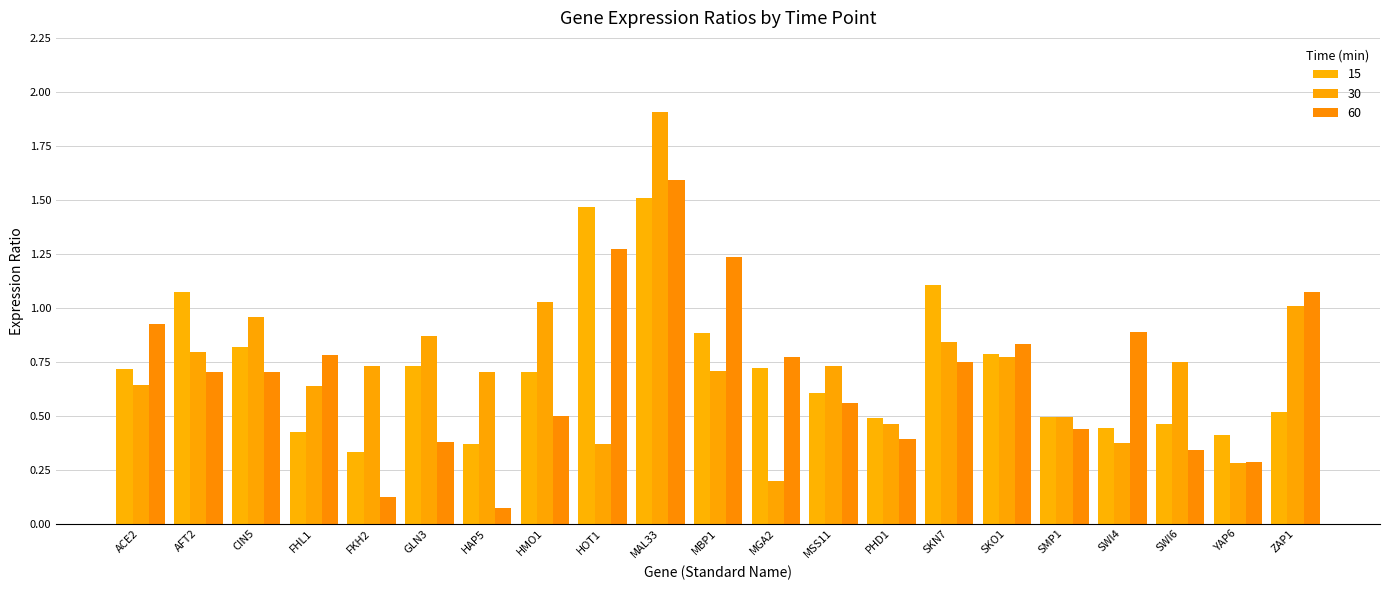

How many groups of bars are there?

21